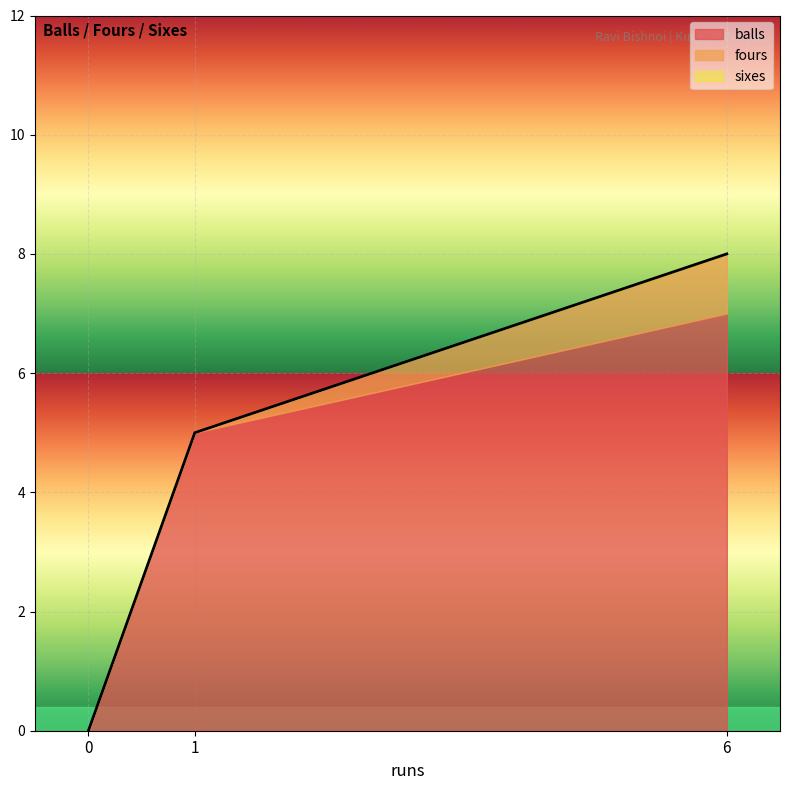

At 6, list the series in order from largest to smallest.

balls, fours, sixes